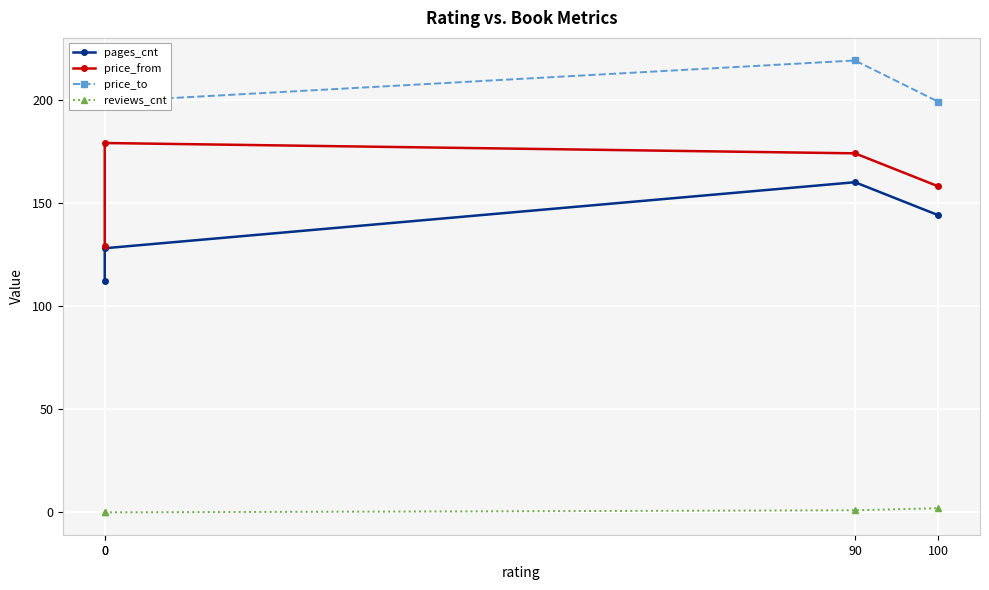

How many data points in pages_cnt are less than 144?

2